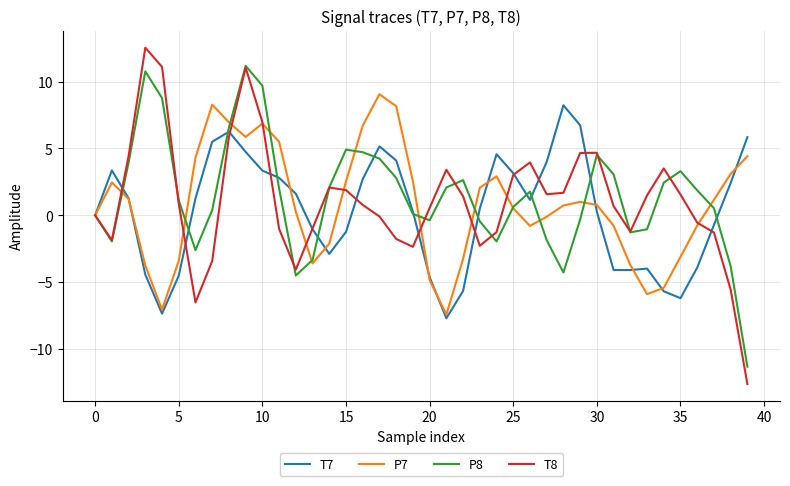

What is the maximum value for P8?

11.2